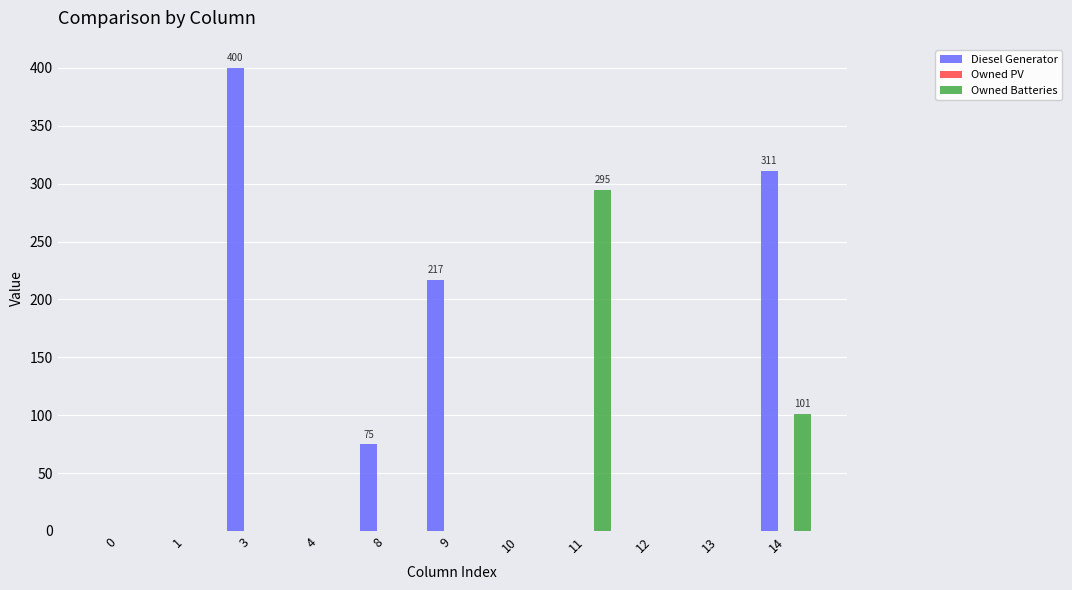

Which series has the largest total across all categories?

Diesel Generator